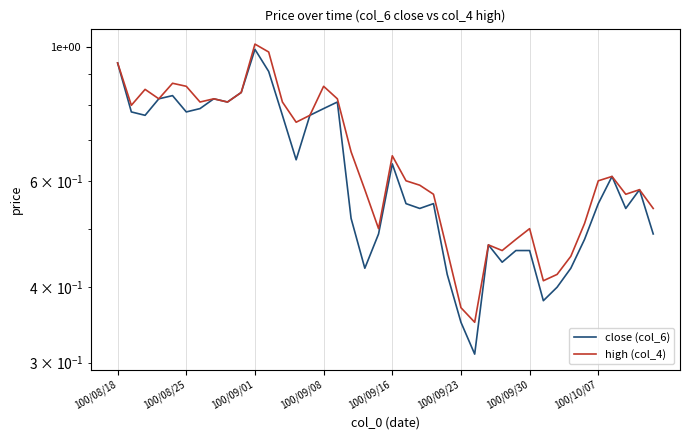

The value of high (col_4) at 24 is 0.5. True or false?

True